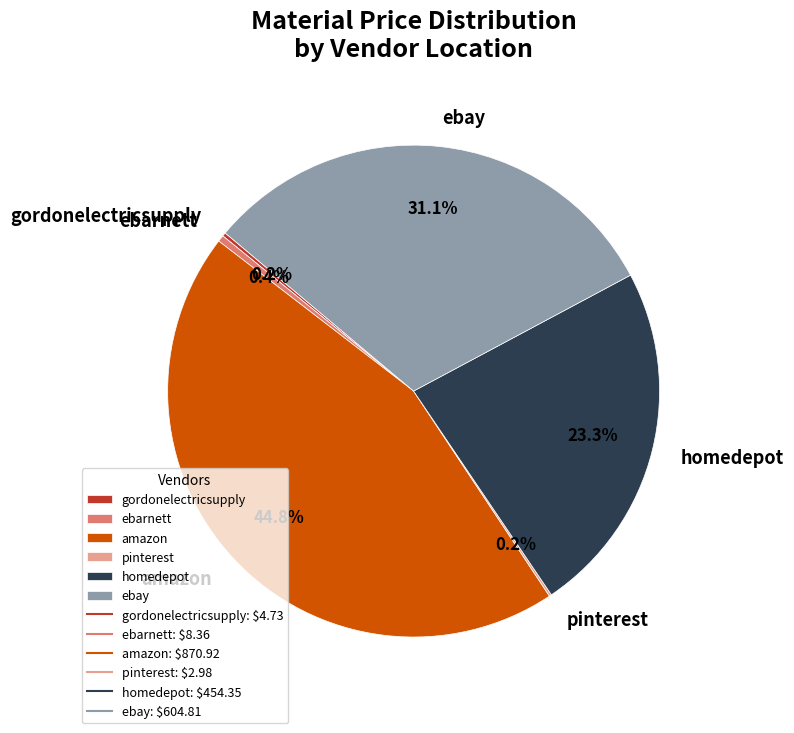

Does ebarnett account for over 50% of the chart?

No